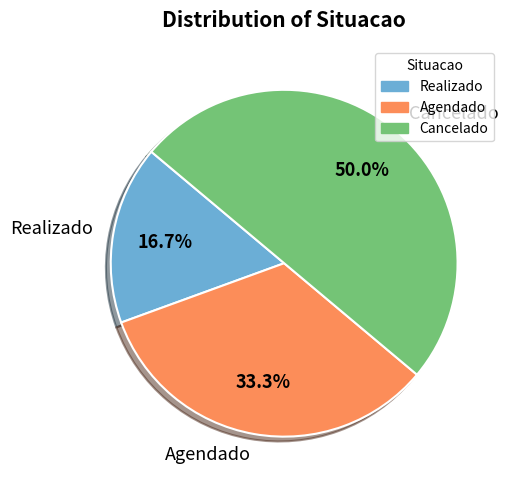

Count the number of slices in the pie.

3